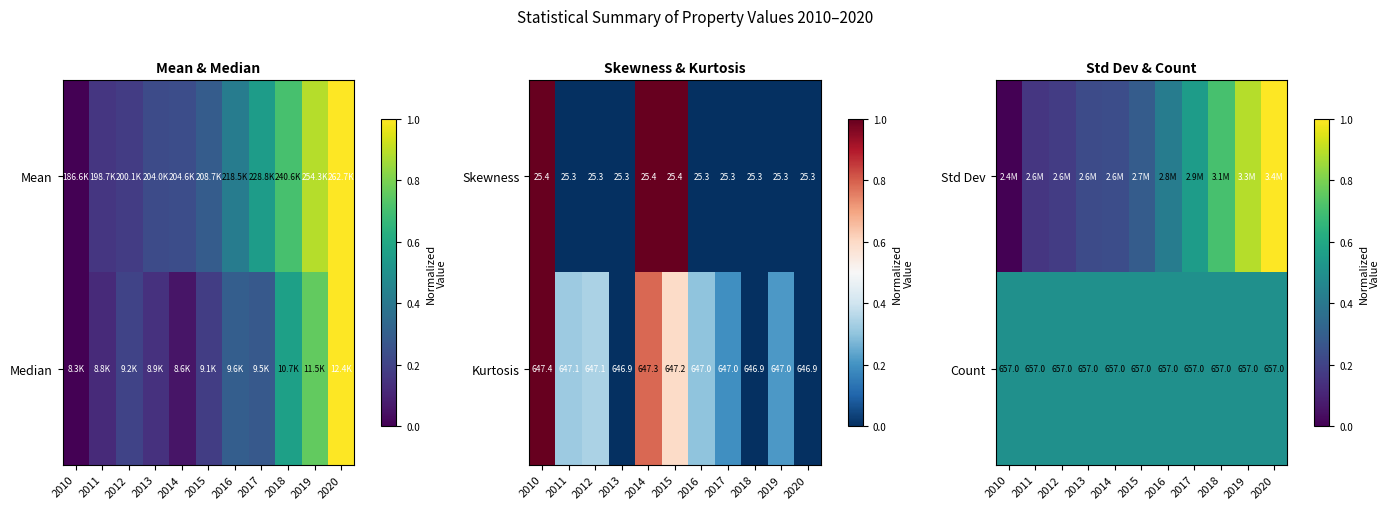

At which category does the chart reach its peak across all series?

2020